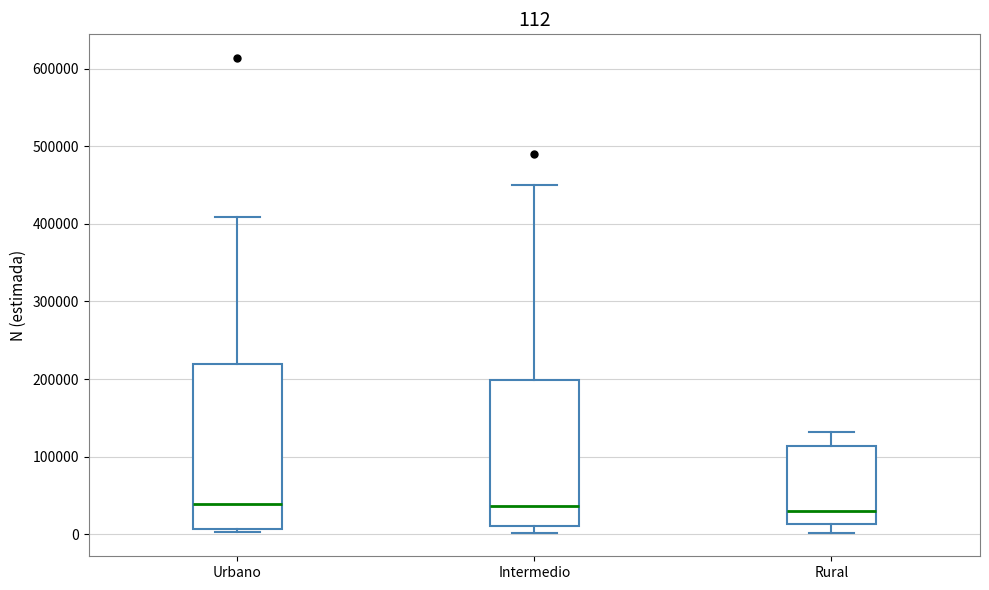

Which box is the tallest, from its lower edge to its upper edge?

Urbano